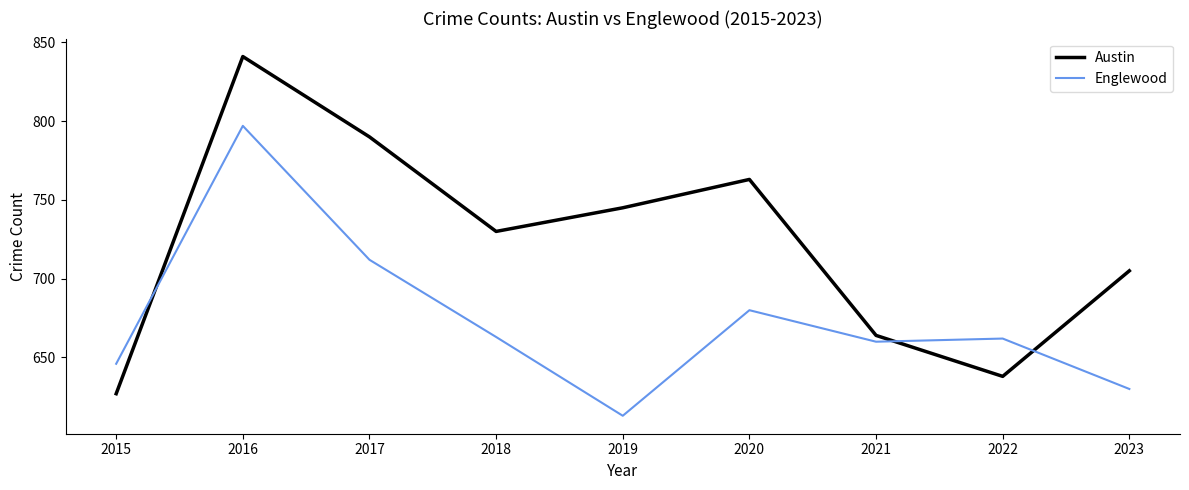

True or false: Austin and Englewood cross at least once.

True